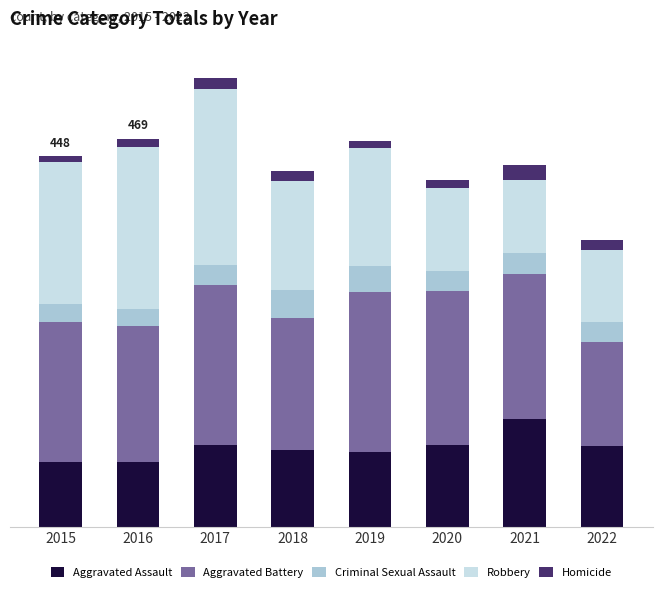

Does the chart contain stacked bars?

Yes